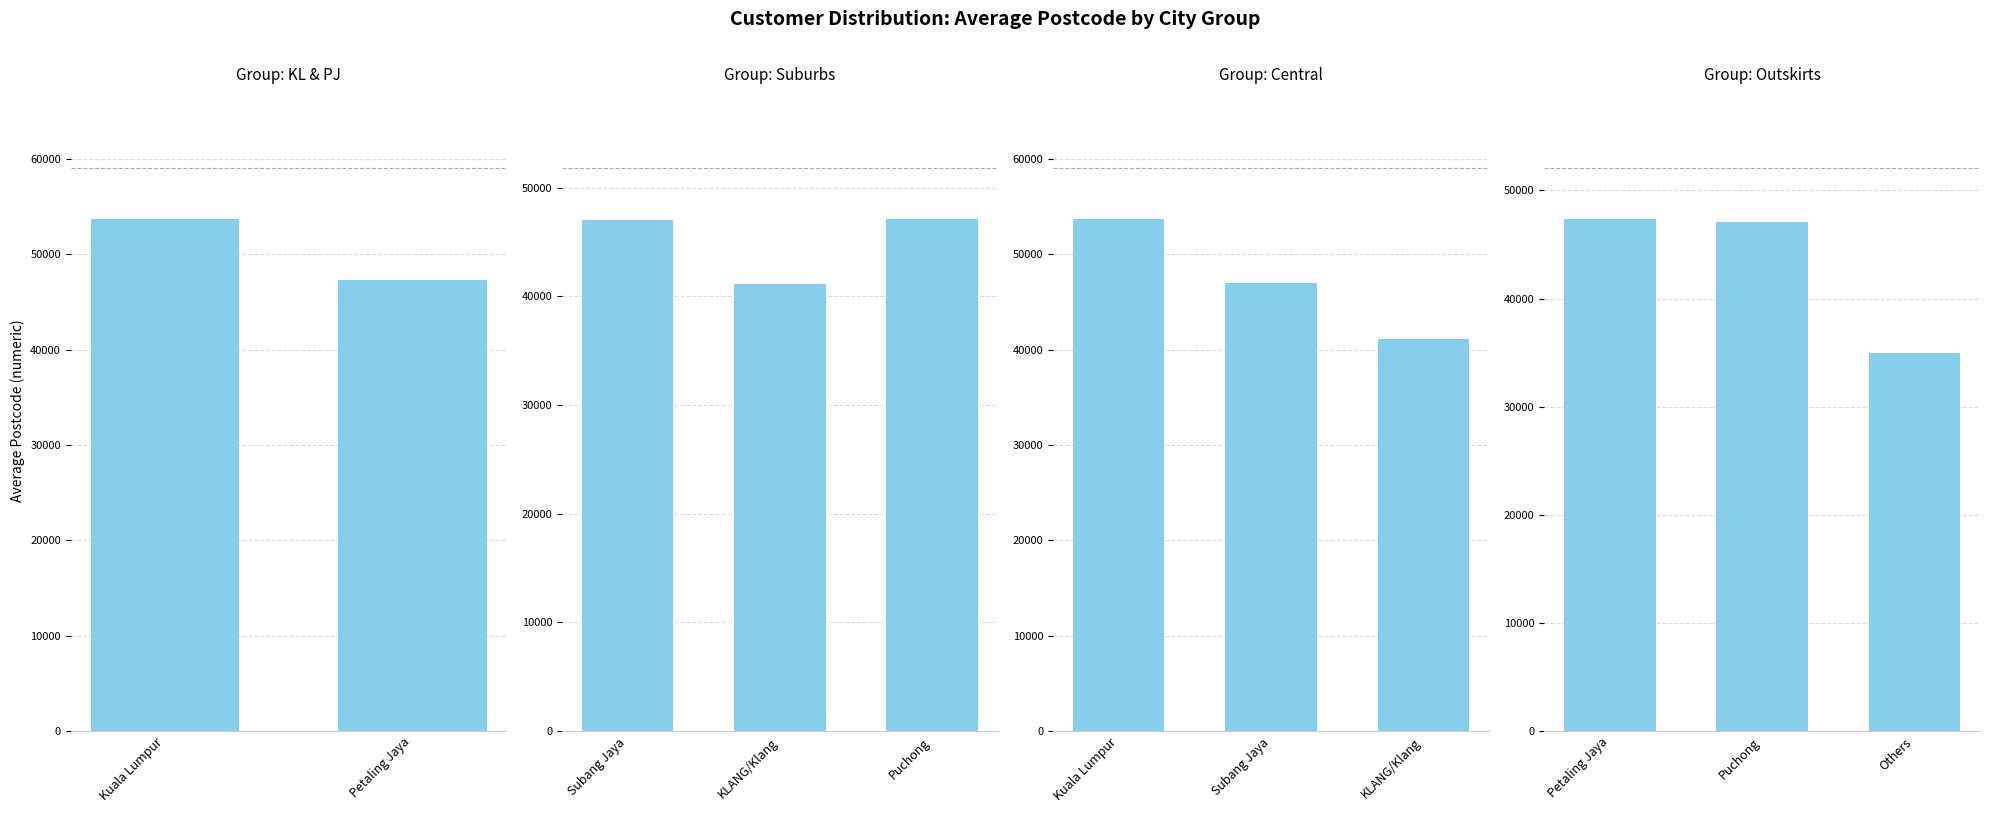

Which has a higher value, Others or Petaling Jaya?

Petaling Jaya